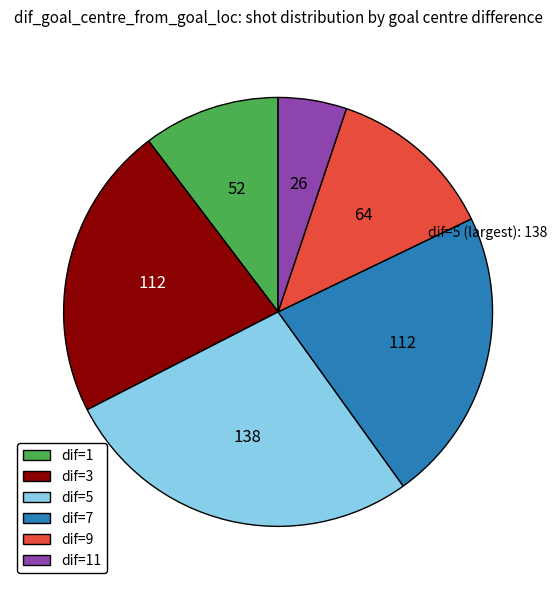

How many slices are in this pie chart?

6